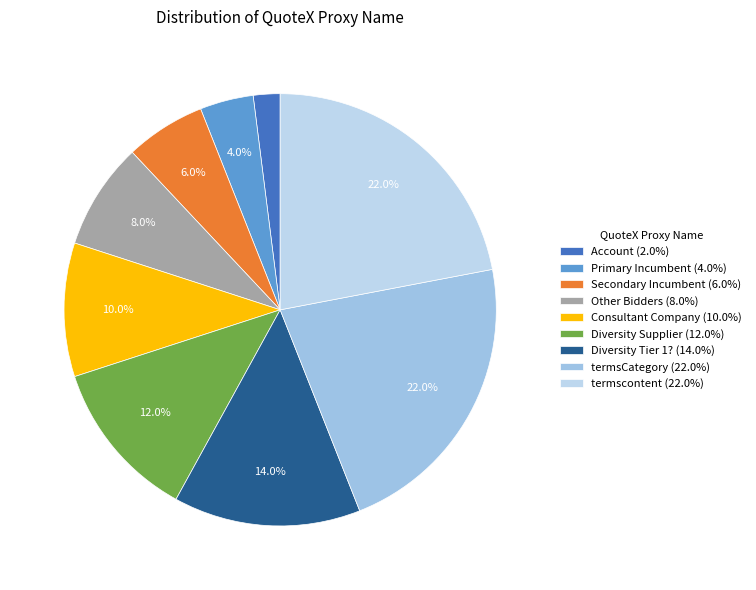

True or false: termscontent accounts for 11% of the total.

False